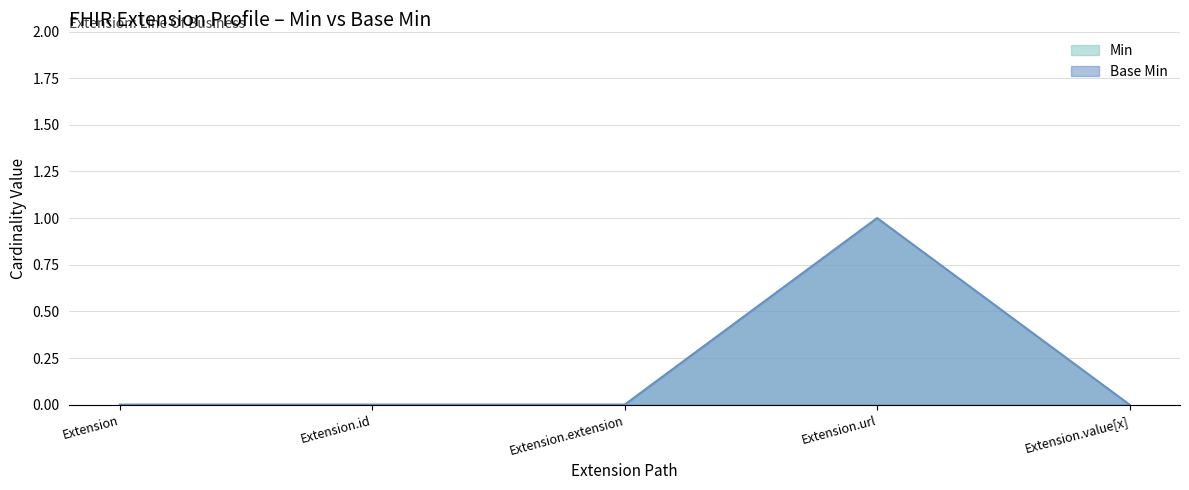

Count the number of categories in the chart.

5